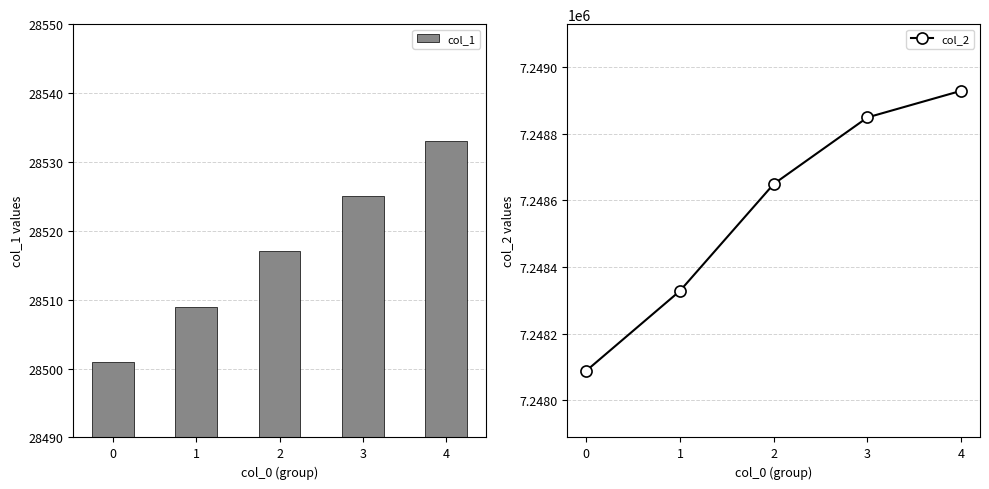

Count the number of categories in the chart.

5